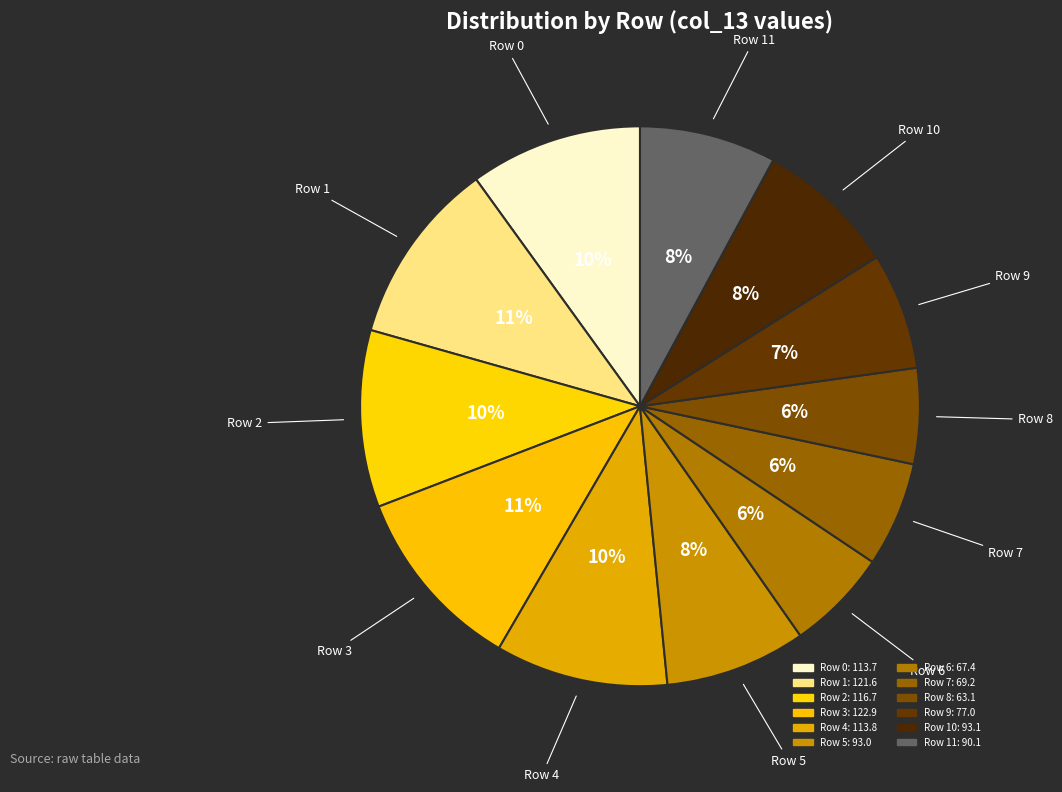

Which slice is the smallest?

8